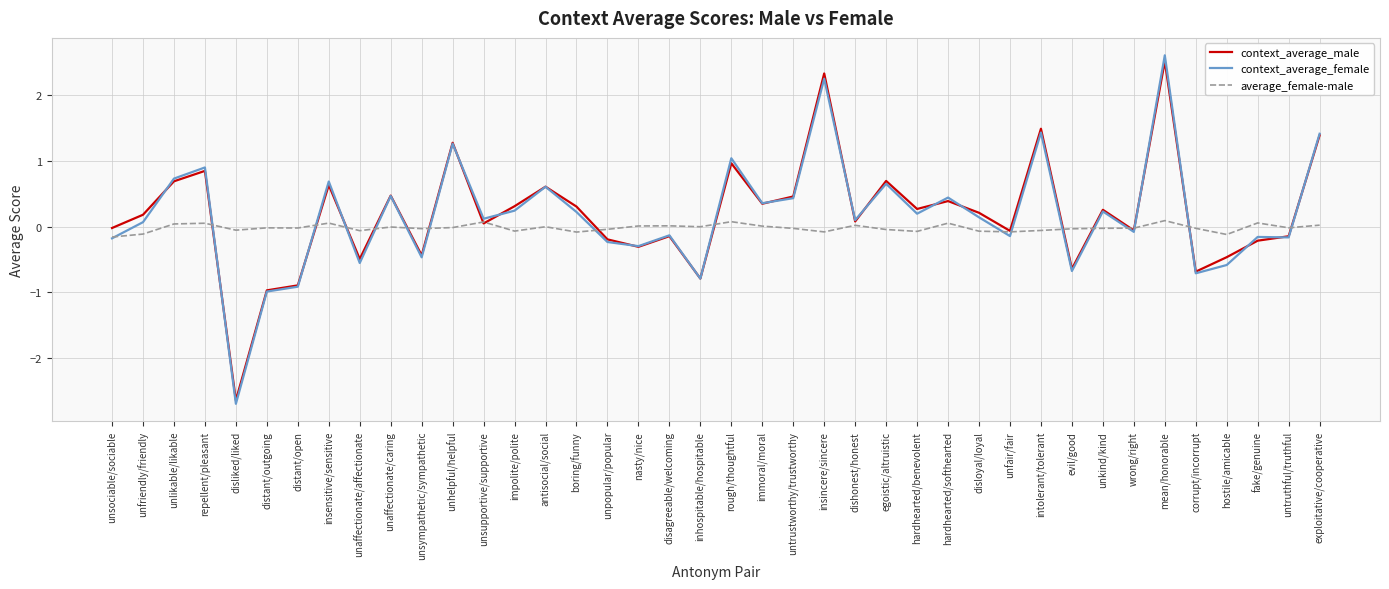

At which label does context_average_male reach its minimum?

disliked/liked